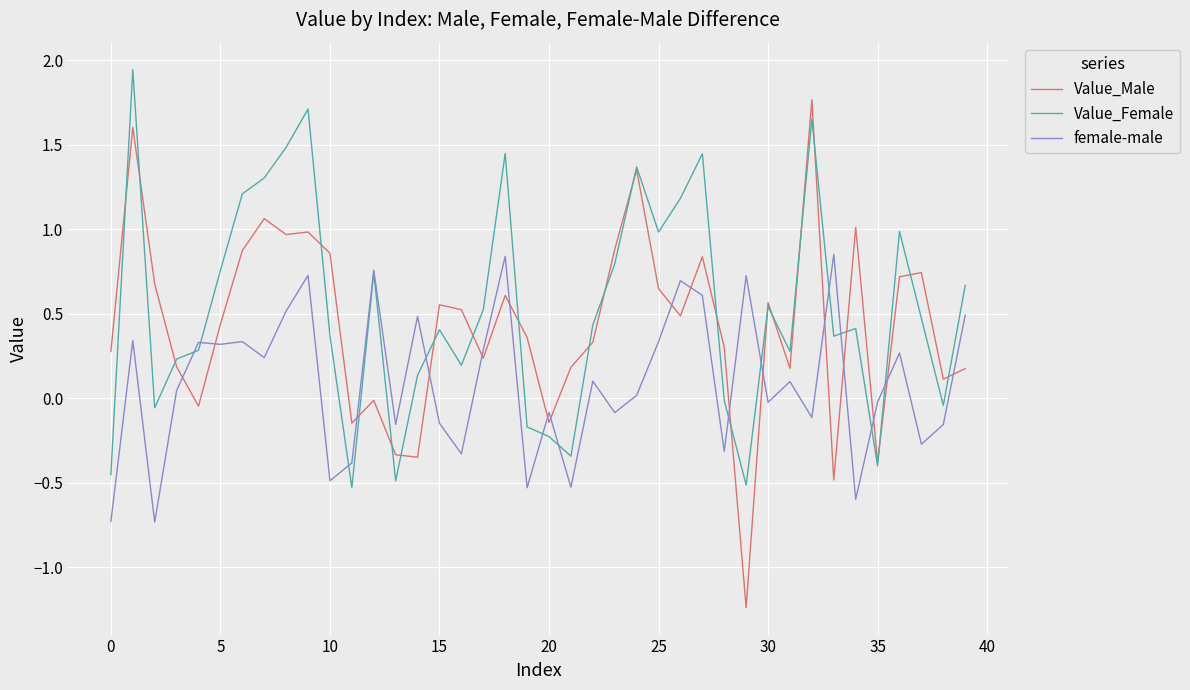

Which series has the largest total across all categories?

Value_Female